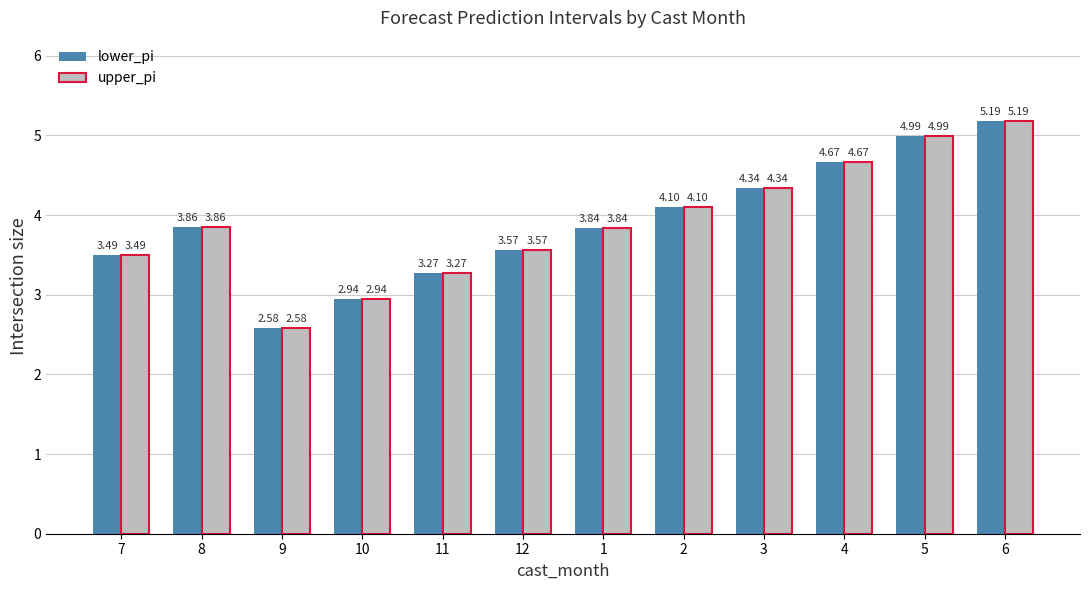

What is the label of the 10th bar from the left?

4